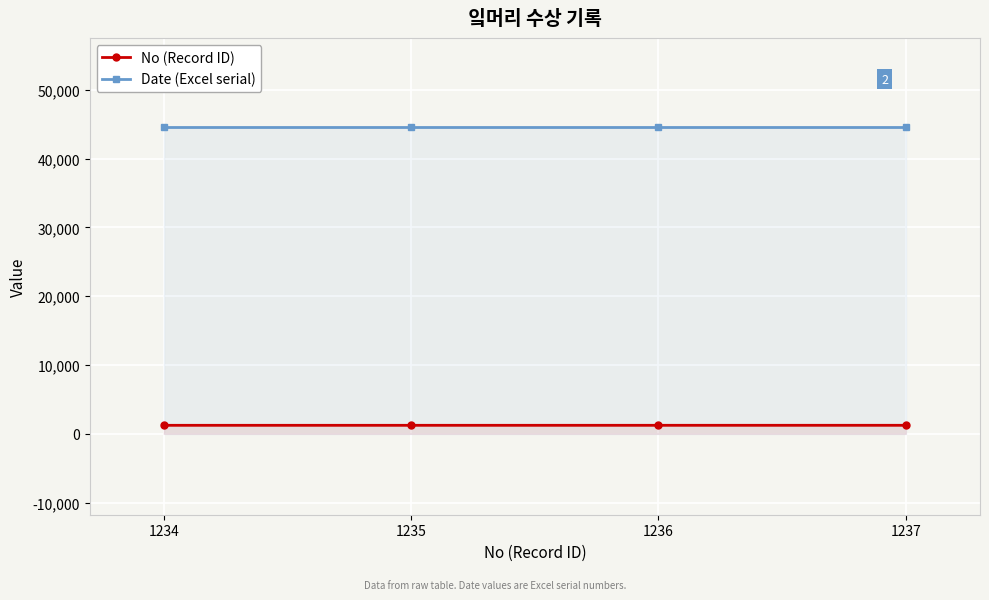

What is the sum of all No (Record ID) values?

4942